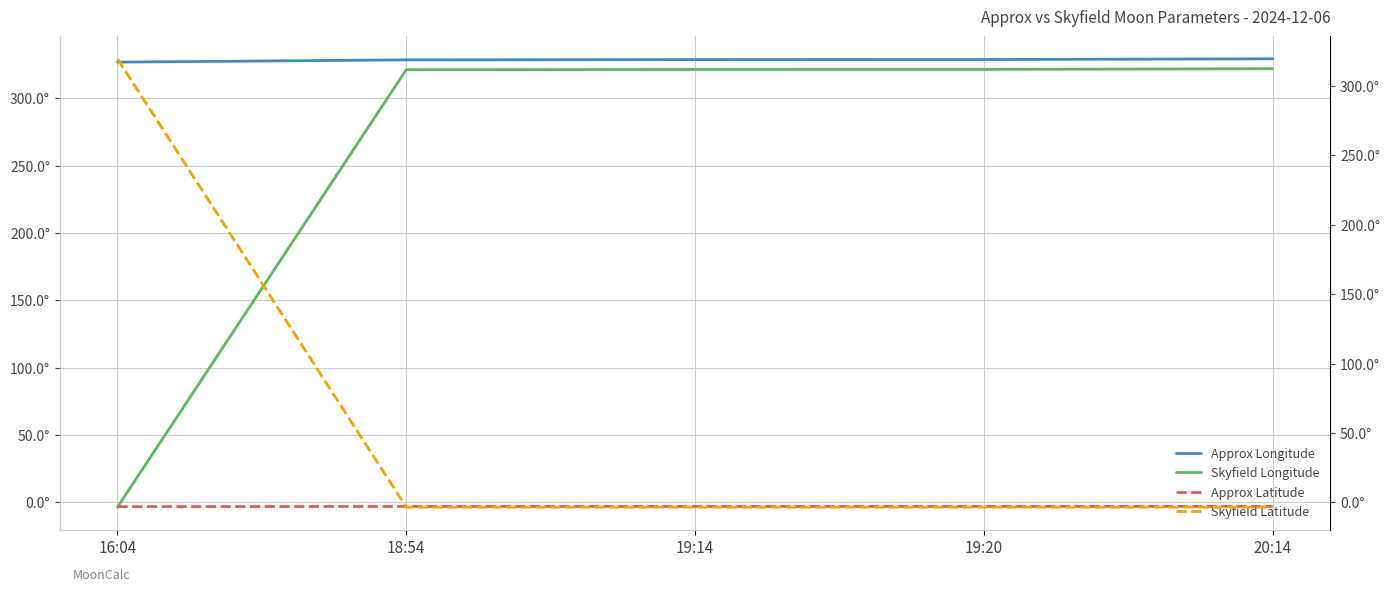

Which series has the largest total across all categories?

Approx Longitude